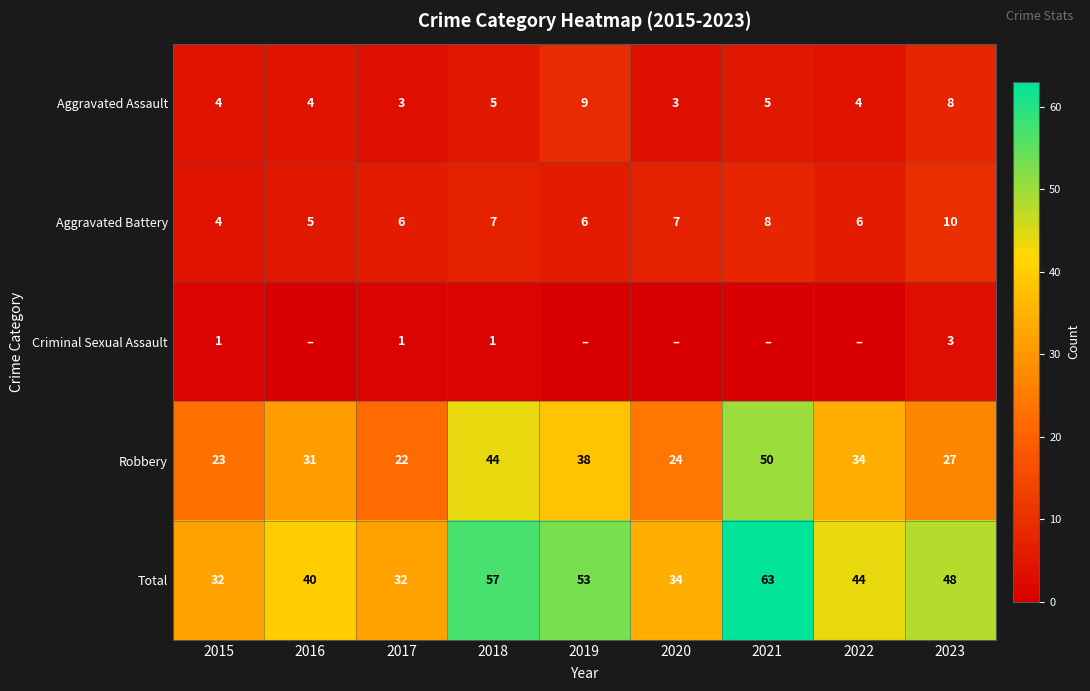

What is the maximum value for Robbery?

50